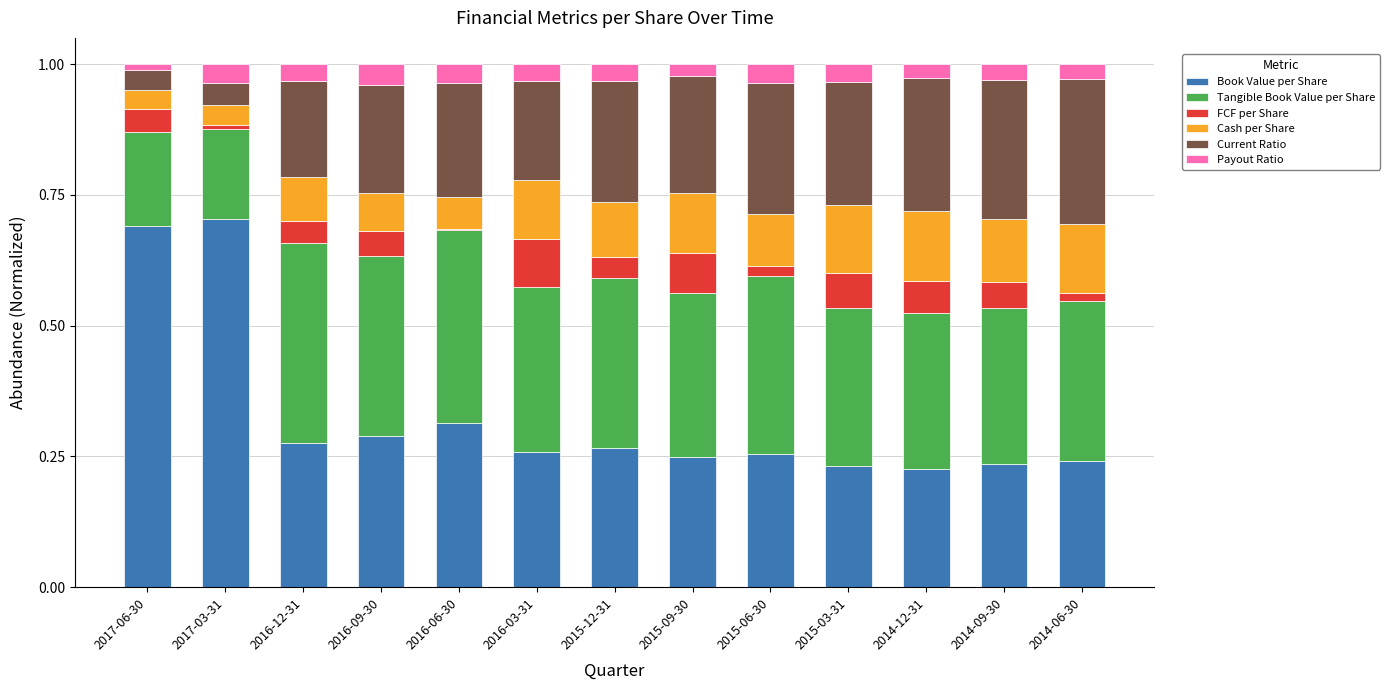

What is the total value across all series at 2015-03-31?

1.0